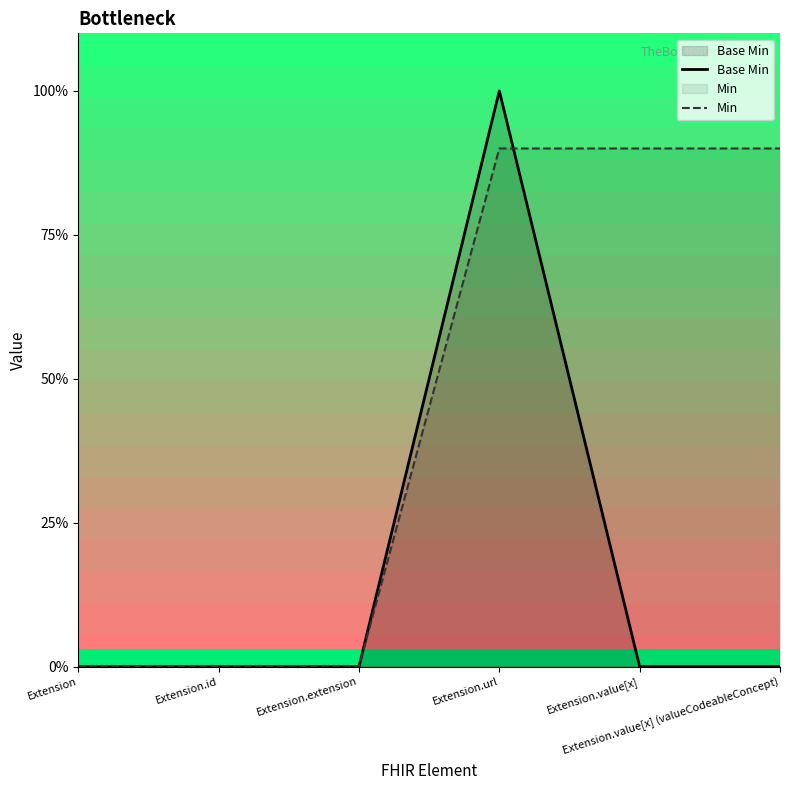

How many data points in Base Min are above 0?

1